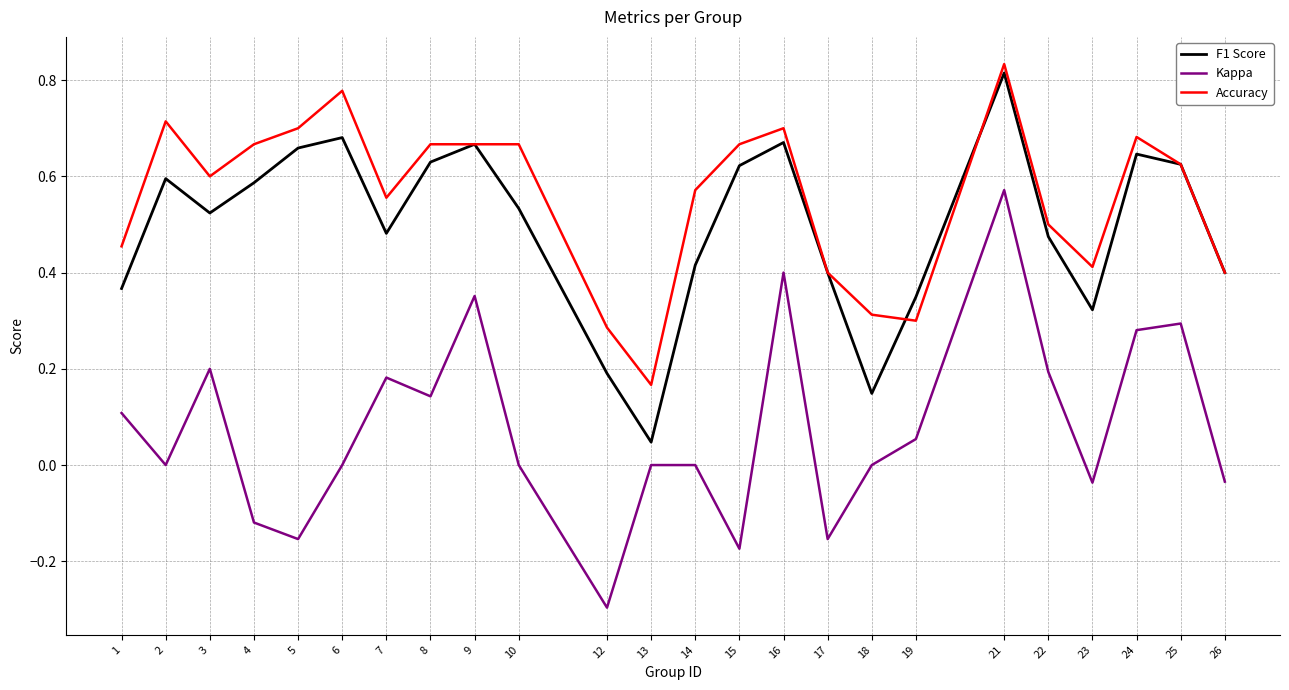

What is the total value across all series at 7?

1.2